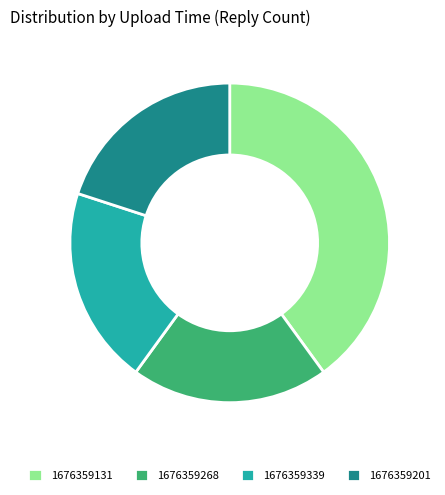

The 1676359268 slice represents 30% of the pie. True or false?

False